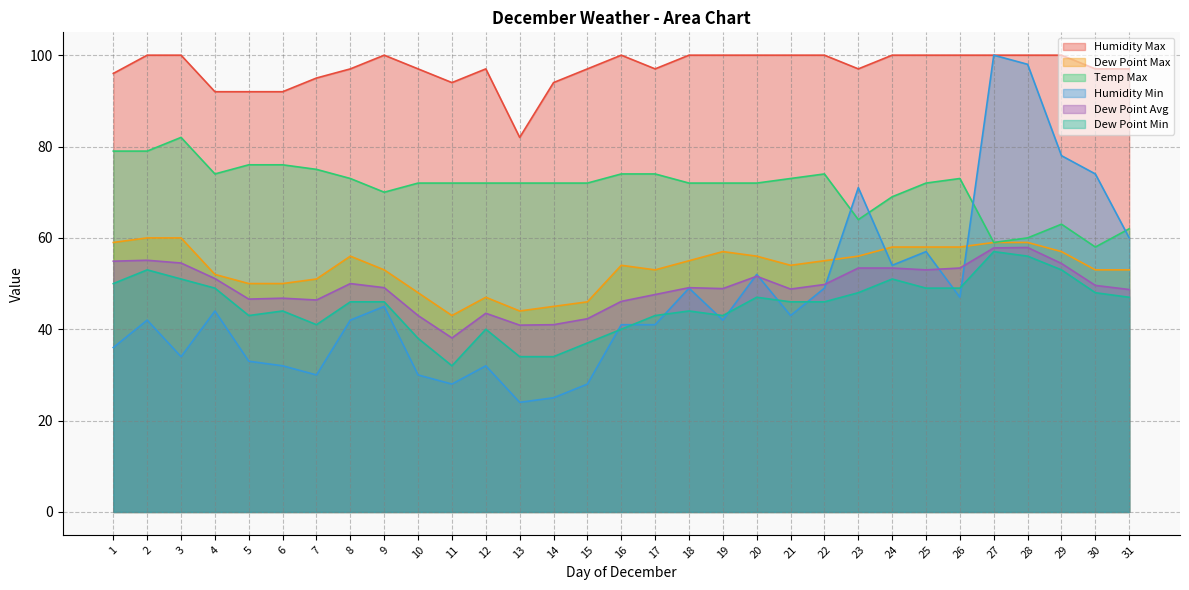

What is the value of the Temp Max point at the 22nd from the left?

74.0